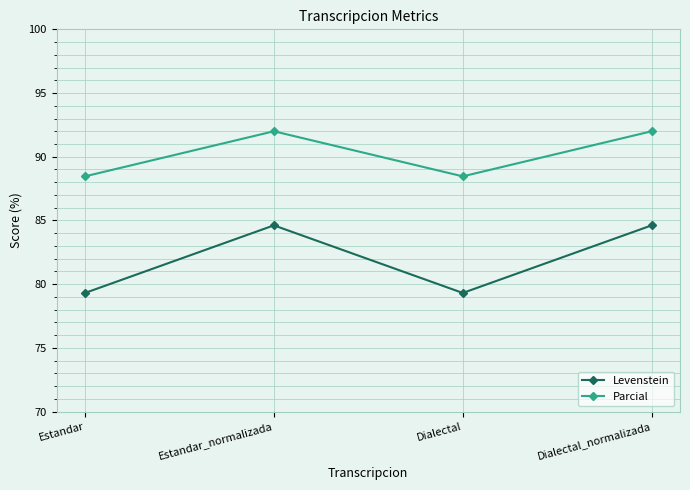

True or false: Levenstein and Parcial intersect in this chart.

False